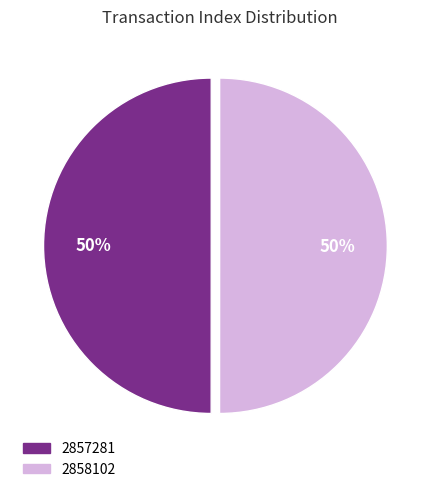

The 2857281 slice represents 40% of the pie. True or false?

False